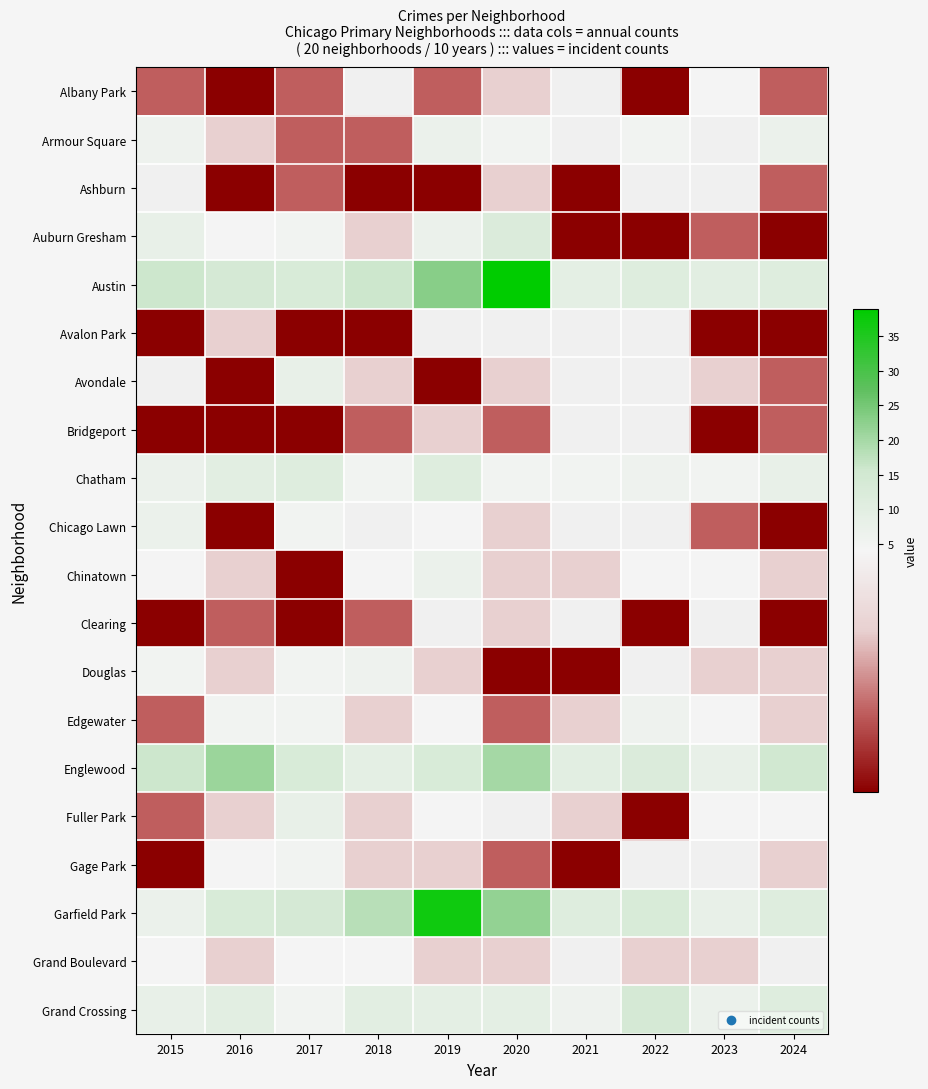

Which has a higher value, 2015 or 2019?

2015